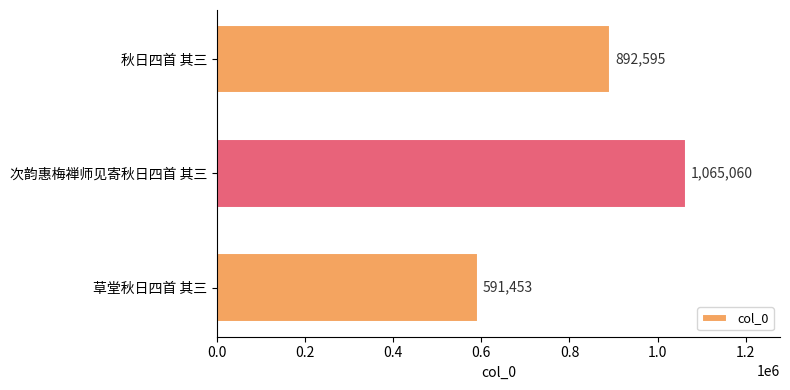

Reading top to bottom, what are all the values shown in this chart?

892595	1065060	591453